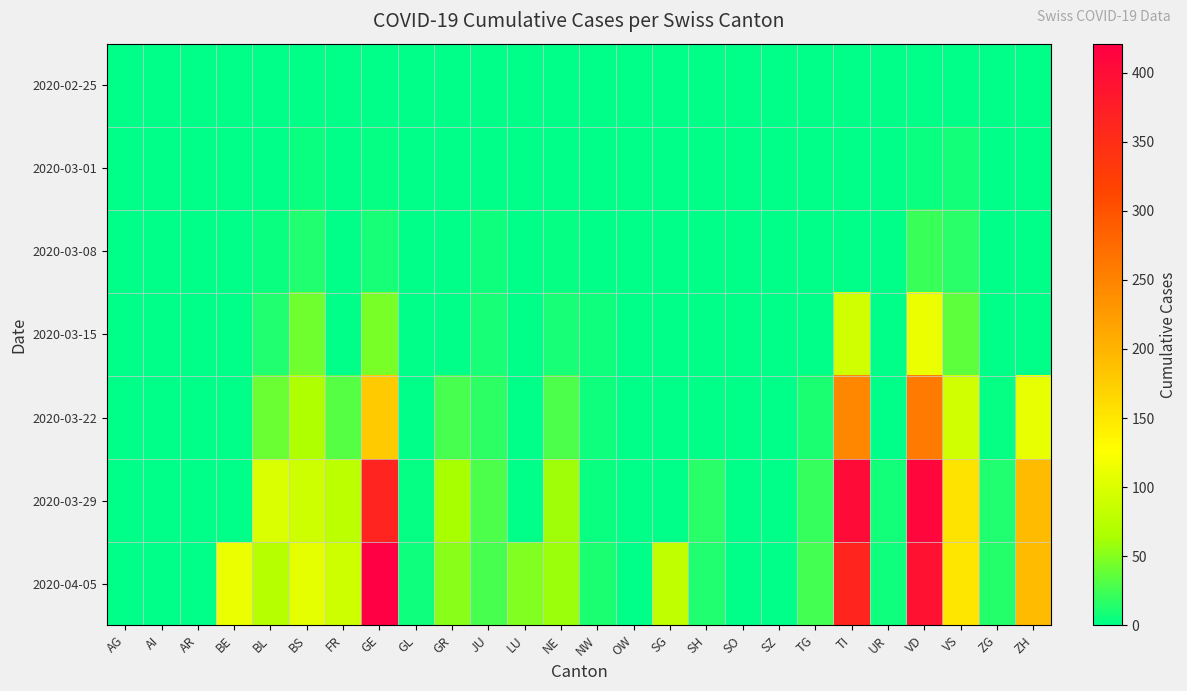

How many data points does each series have?

26